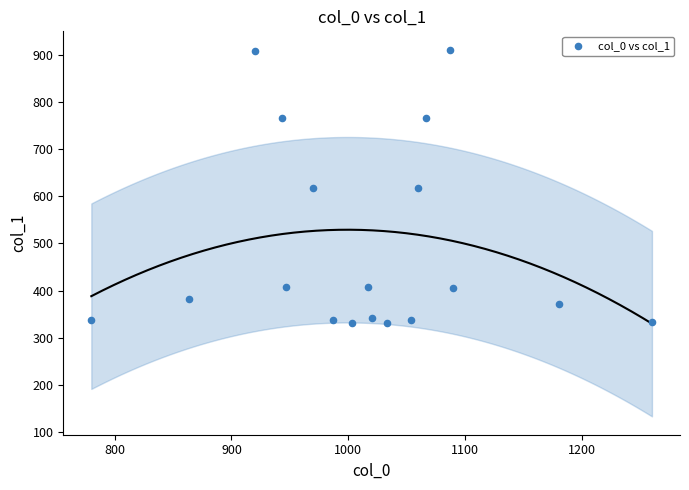

What is the range of X values (max minus min)?

480.0